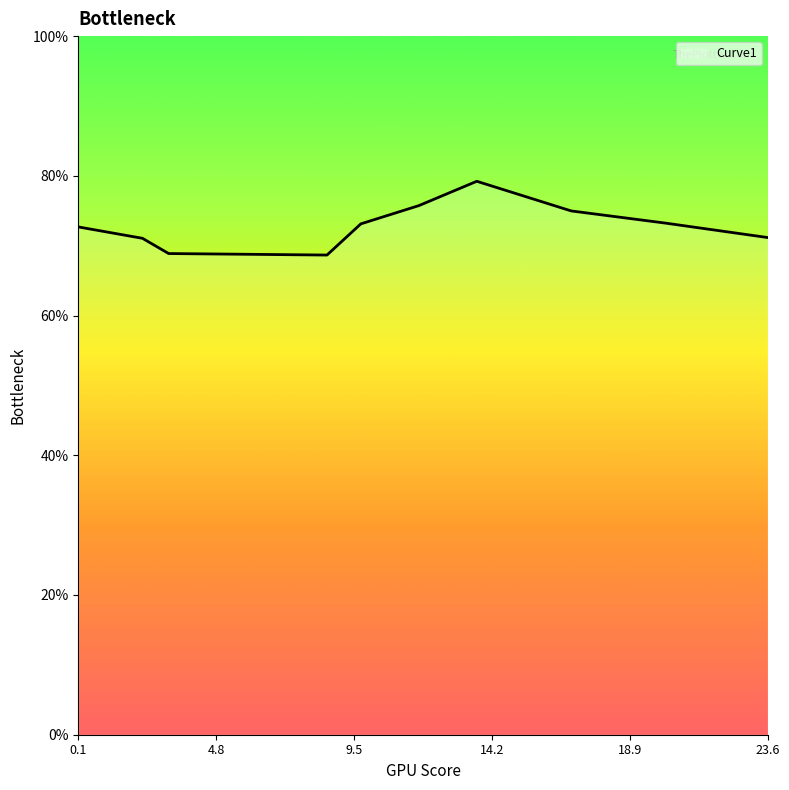

Does the chart have visible grid lines?

No